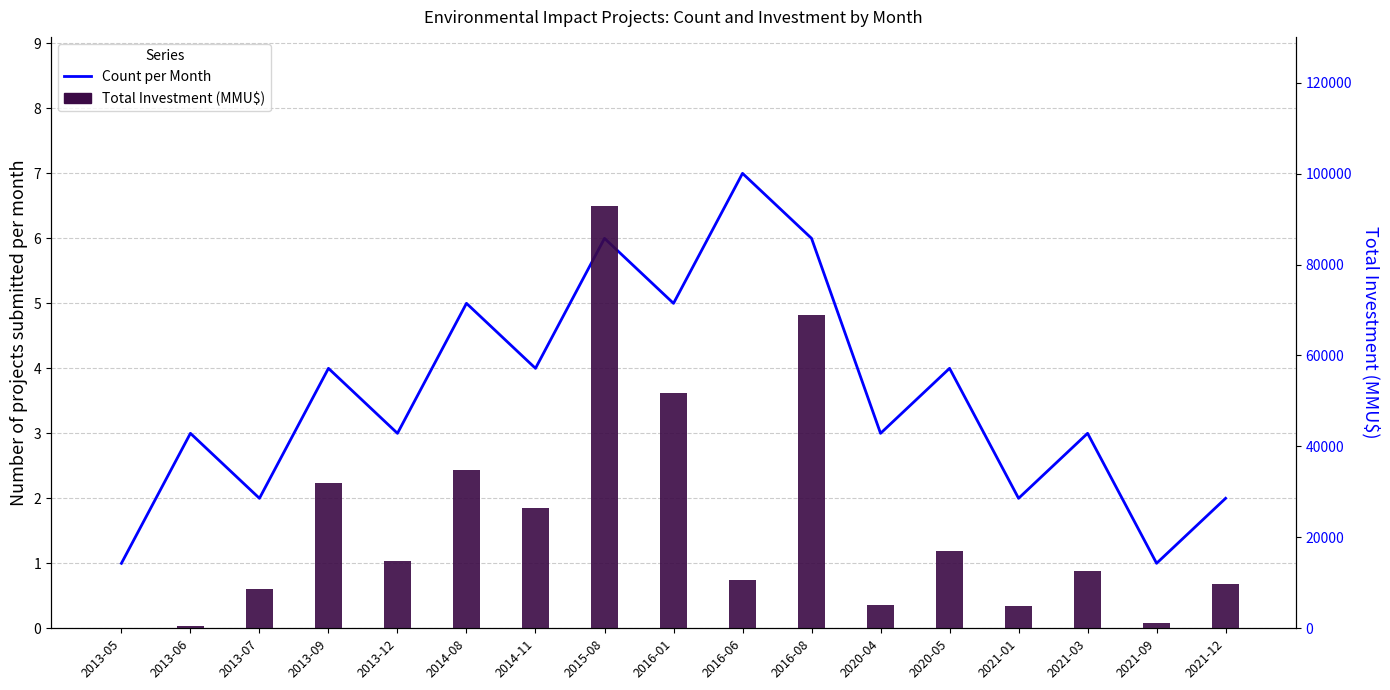

What is the greatest value displayed?

92910